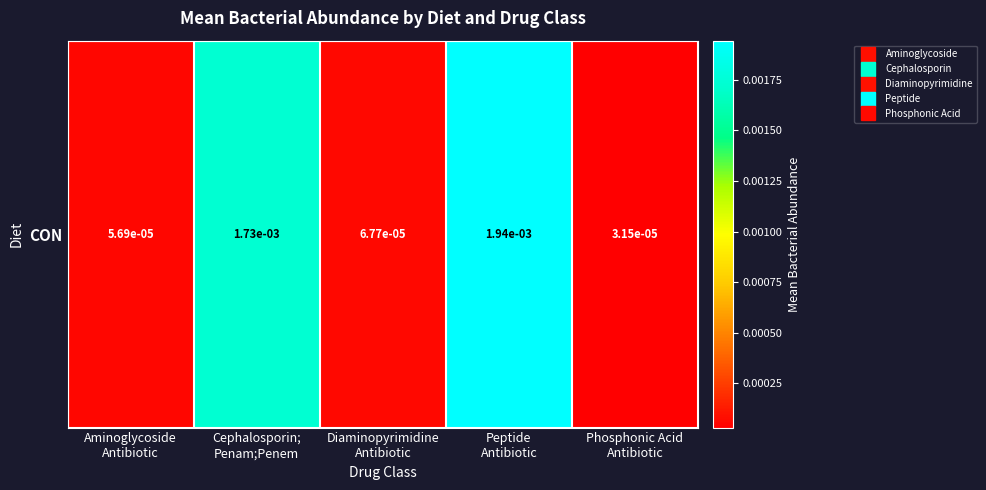

Is it true that the value at Peptide
Antibiotic is 0.0?

False